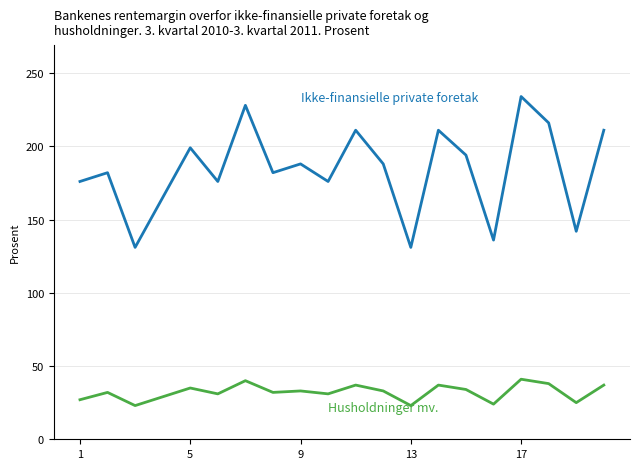

What is the greatest value displayed?

234